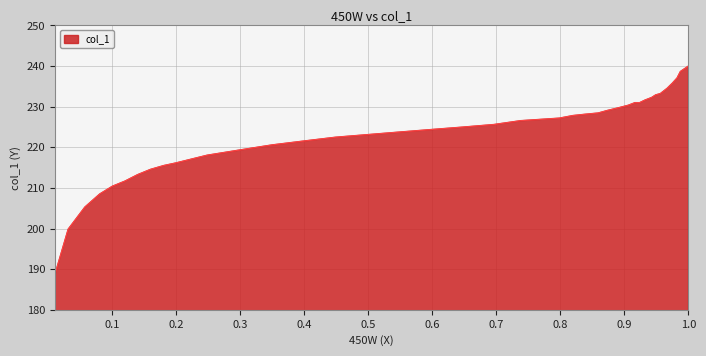

What is the maximum value shown in the chart?

240.0